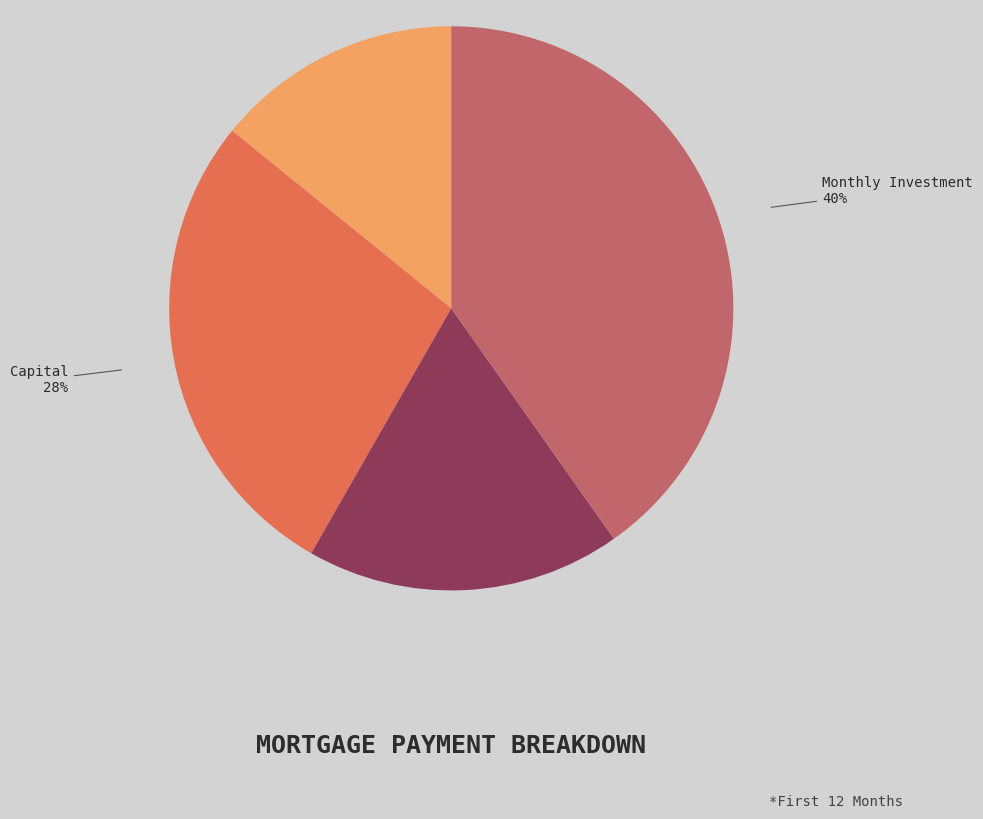

To the nearest percent, what is the difference between the largest and smallest slice percentages?

26%